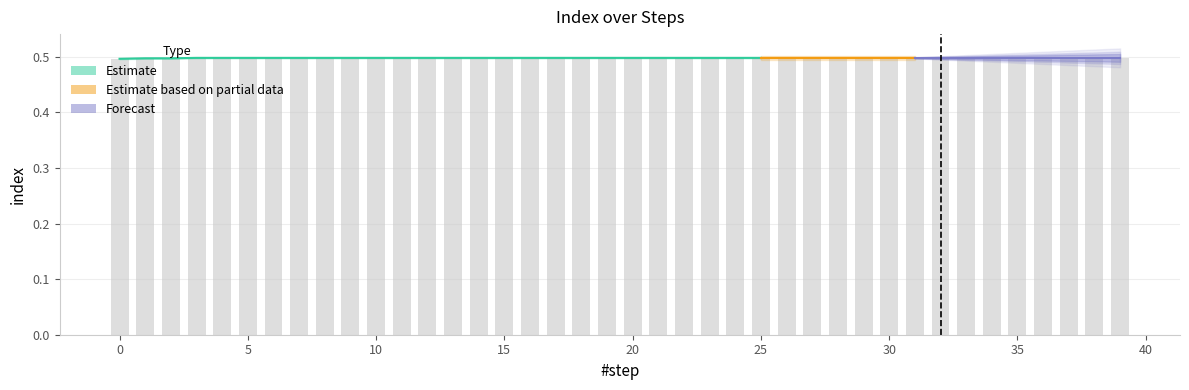

Rank the categories by value from lowest to highest.

0, 1, 2, 3, 4, 5, 6, 7, 8, 9, 10, 11, 12, 13, 14, 15, 16, 17, 18, 19, 20, 21, 22, 23, 24, 25, 26, 27, 28, 29, 30, 31, 32, 33, 34, 35, 36, 37, 38, 39